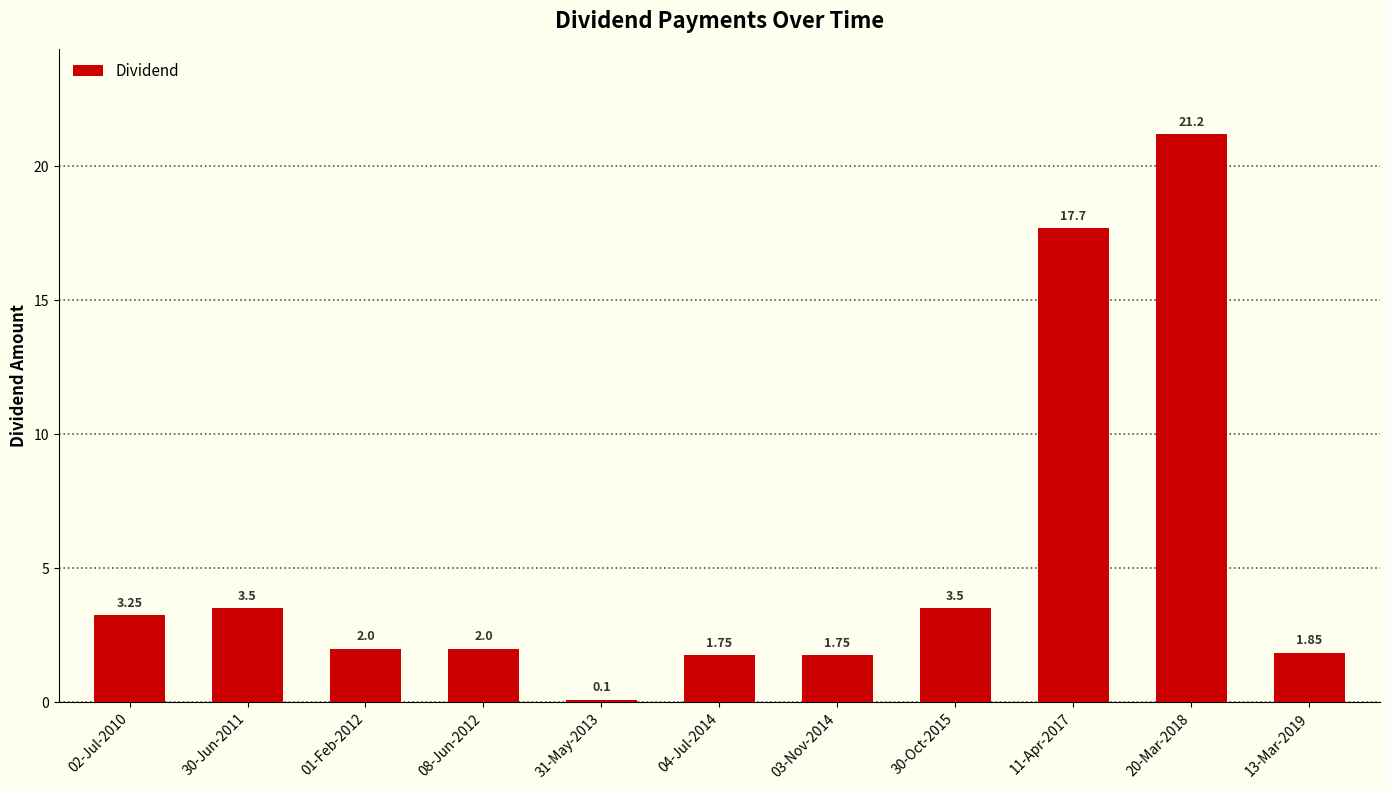

Are the bars horizontal?

No